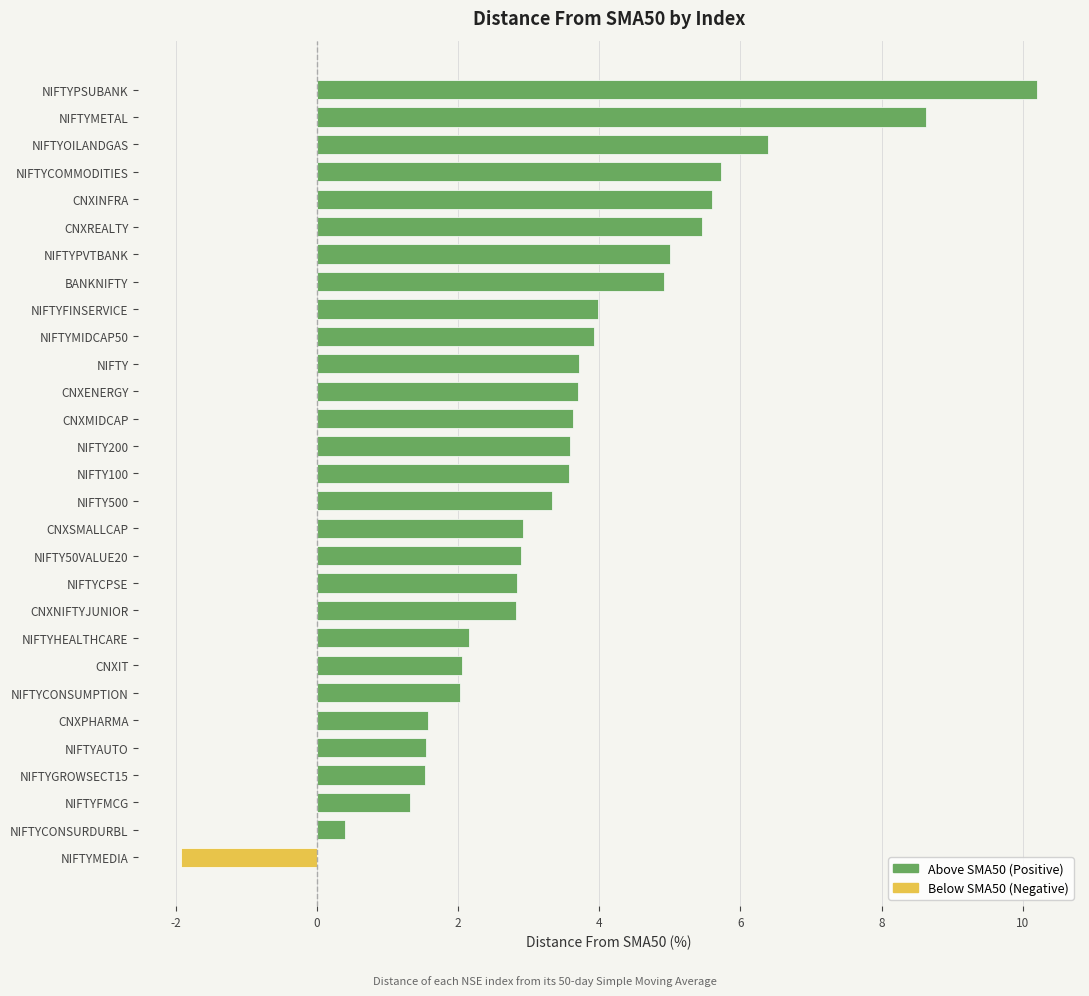

What is the ratio of the value at NIFTYCOMMODITIES to the value at CNXENERGY?

1.5